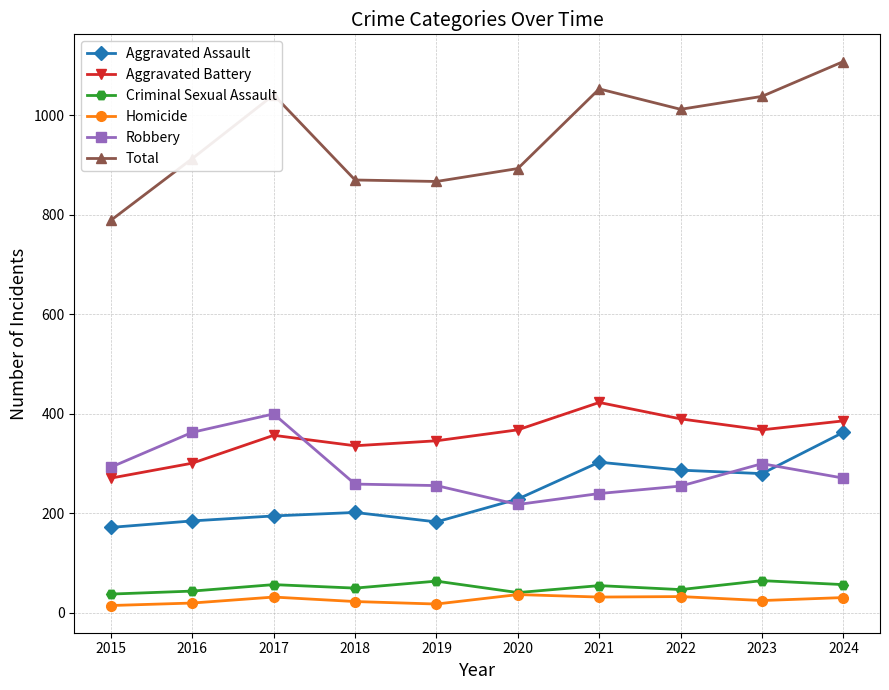

True or false: Total has a value of 1053 at 2021.

True